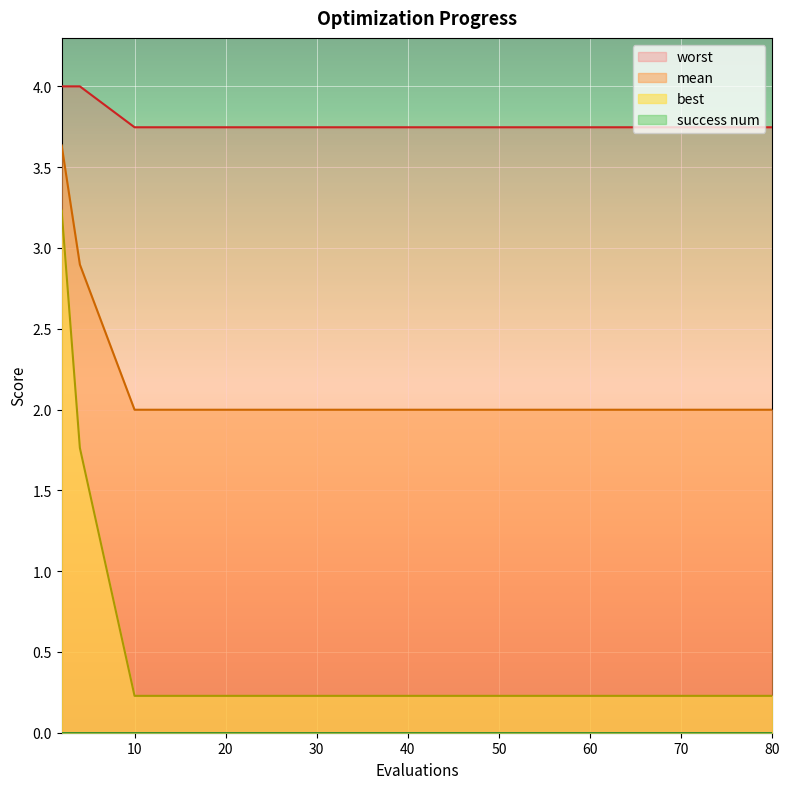

Is it true that worst equals 2.5 at 60?

False